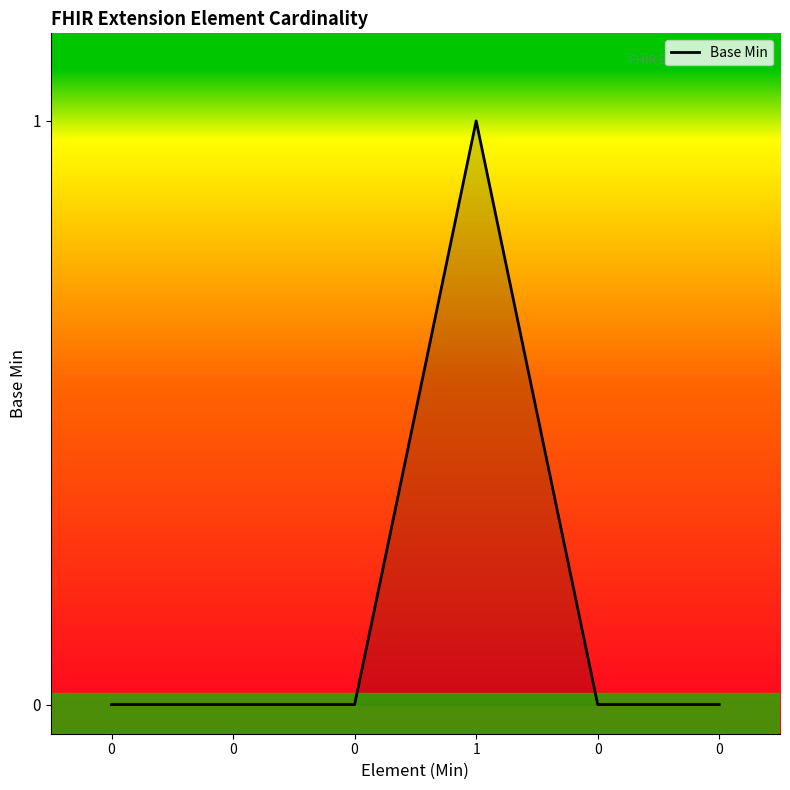

Which label corresponds to the largest value in the chart?

1